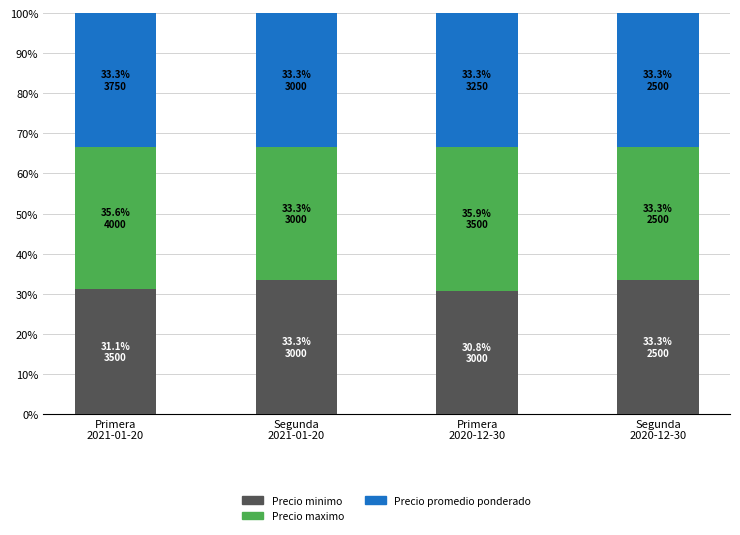

Count the number of categories in the chart.

4